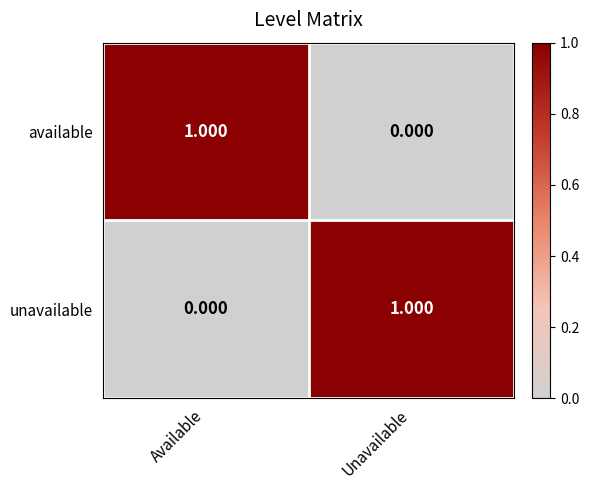

Where is available nearest to the value 0?

Unavailable